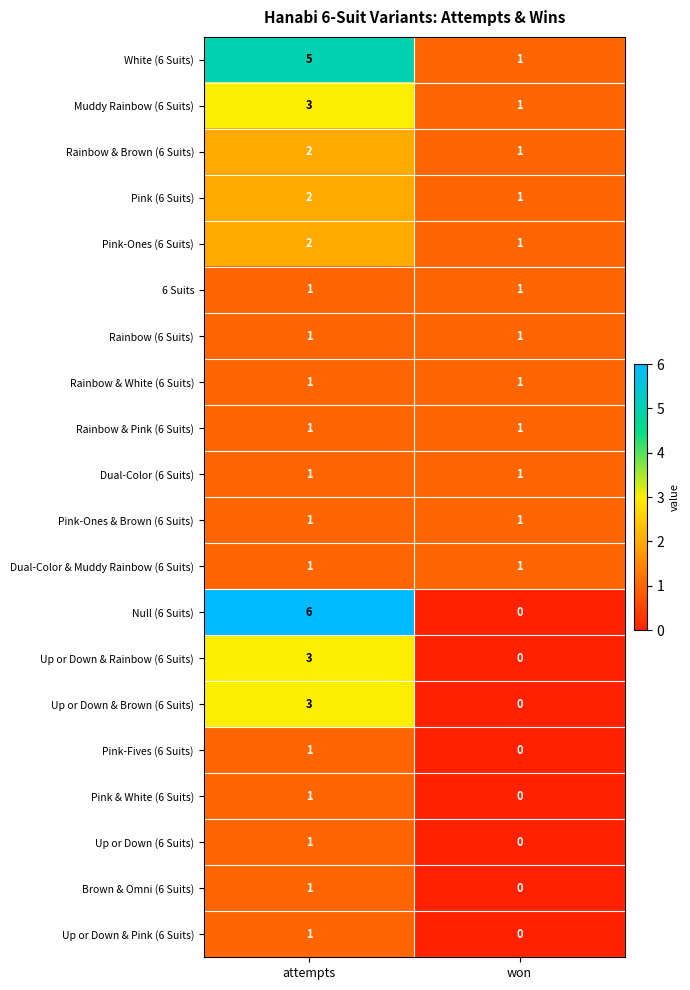

At how many categories does at least one series exceed 3?

1